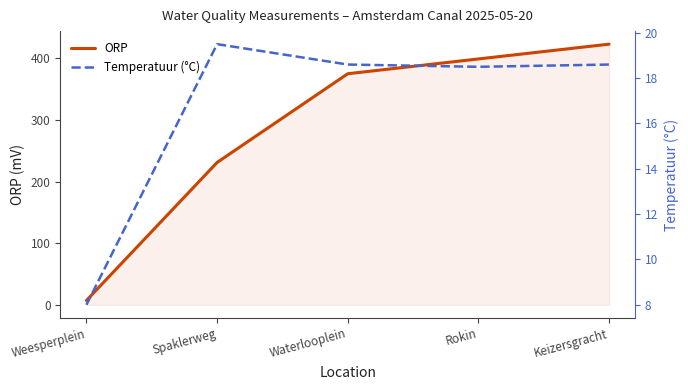

How many categories are shown in the chart?

5